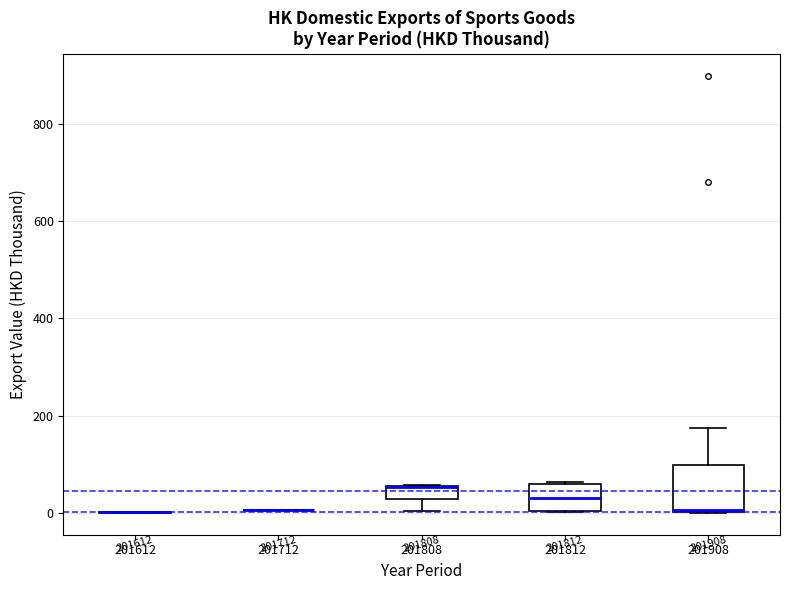

Which box is the tallest, from its lower edge to its upper edge?

201908